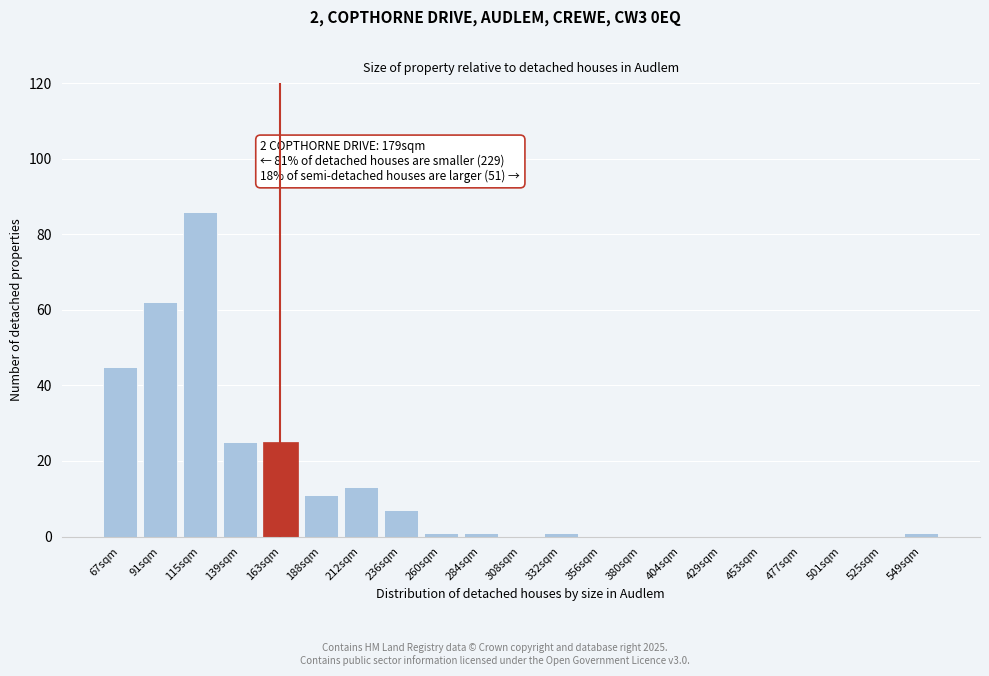

Reading left to right, what are all the values shown in this chart?

67sqm=45	91sqm=62	115sqm=86	139sqm=25	163sqm=25	188sqm=11	212sqm=13	236sqm=7	260sqm=1	284sqm=1	308sqm=0	332sqm=1	356sqm=0	380sqm=0	404sqm=0	429sqm=0	453sqm=0	477sqm=0	501sqm=0	525sqm=0	549sqm=1